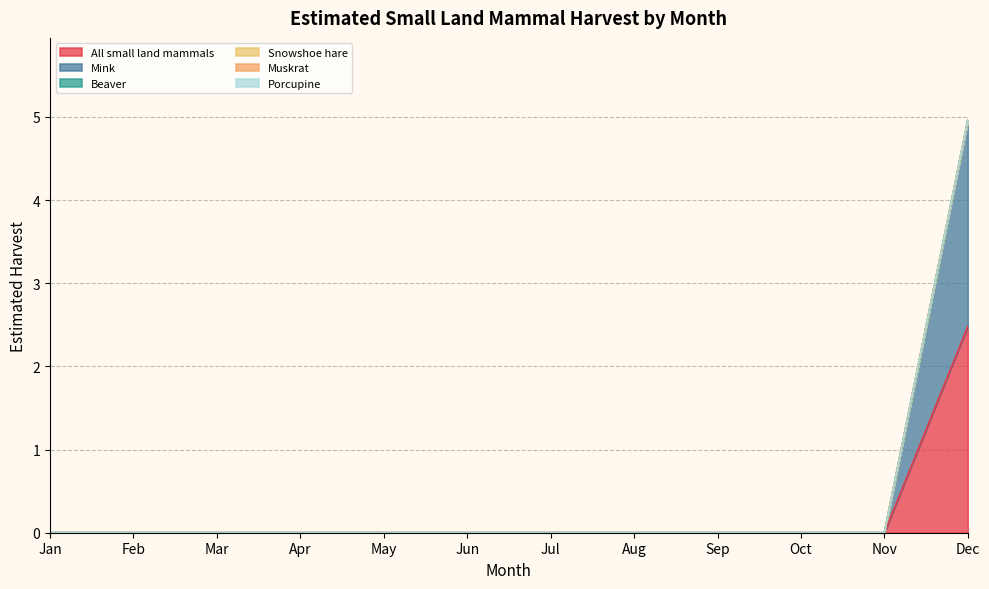

Reading left to right, transcribe all the data shown in this chart.

All small land mammals: 0.0	0.0	0.0	0.0	0.0	0.0	0.0	0.0	0.0	0.0	0.0	2.5
Mink: 0.0	0.0	0.0	0.0	0.0	0.0	0.0	0.0	0.0	0.0	0.0	2.5
Beaver: 0.0	0.0	0.0	0.0	0.0	0.0	0.0	0.0	0.0	0.0	0.0	0.0
Snowshoe hare: 0.0	0.0	0.0	0.0	0.0	0.0	0.0	0.0	0.0	0.0	0.0	0.0
Muskrat: 0.0	0.0	0.0	0.0	0.0	0.0	0.0	0.0	0.0	0.0	0.0	0.0
Porcupine: 0.0	0.0	0.0	0.0	0.0	0.0	0.0	0.0	0.0	0.0	0.0	0.0